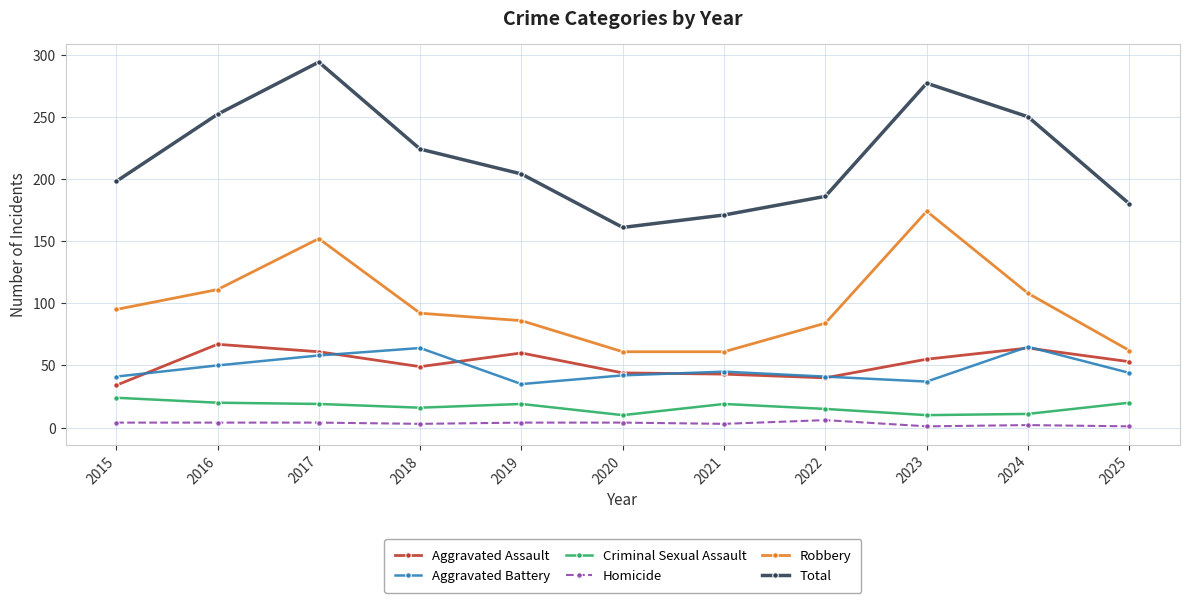

Where does the Aggravated Battery series first go above 44?

2016